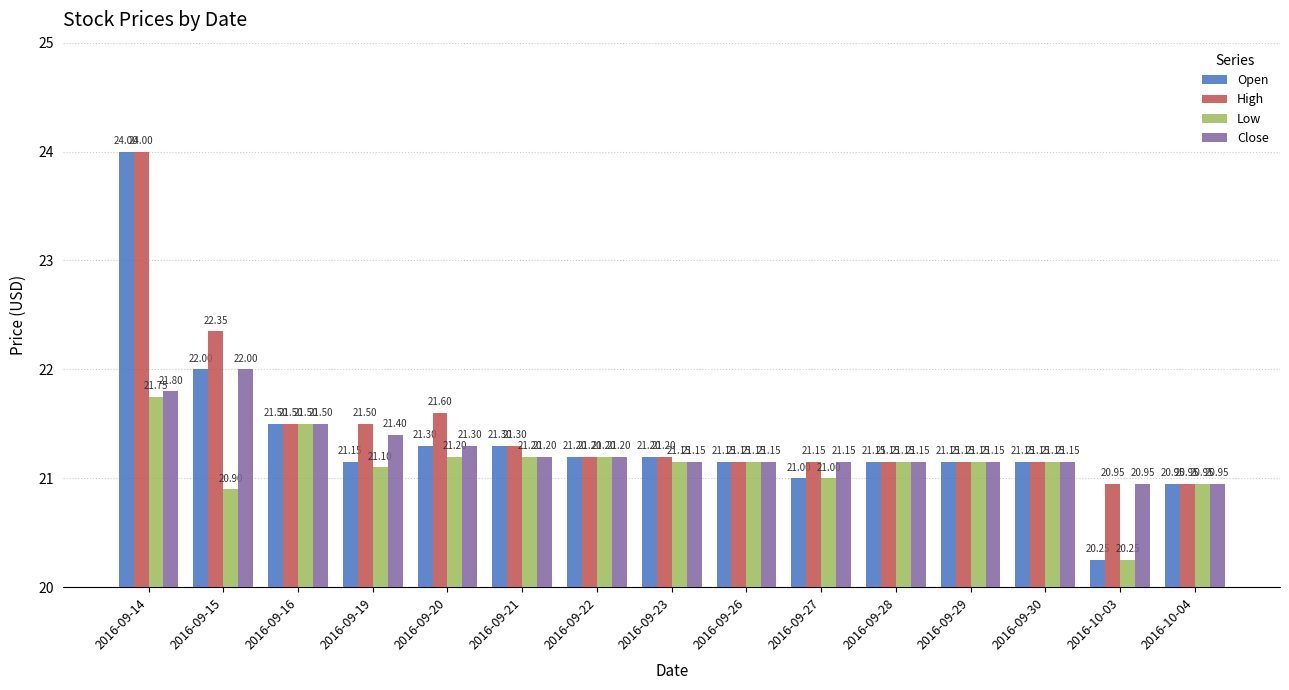

What value does the High series have at 2016-09-23?

21.2